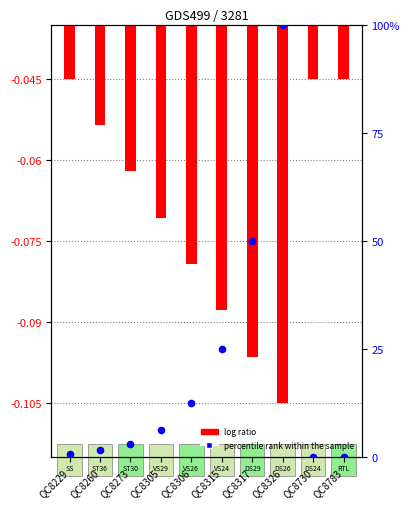

Which series reaches the maximum Y coordinate?

percentile rank within the sample